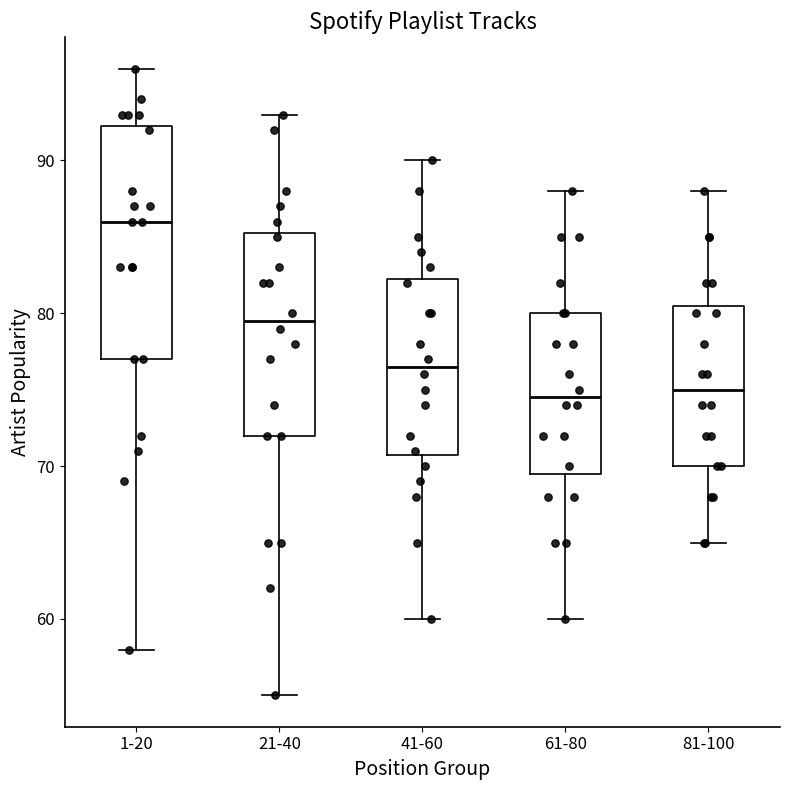

Where is the lower edge of the box for 21-40 on the y-axis? The values are not printed on the chart, so give them approximately, as read against the axis.

72